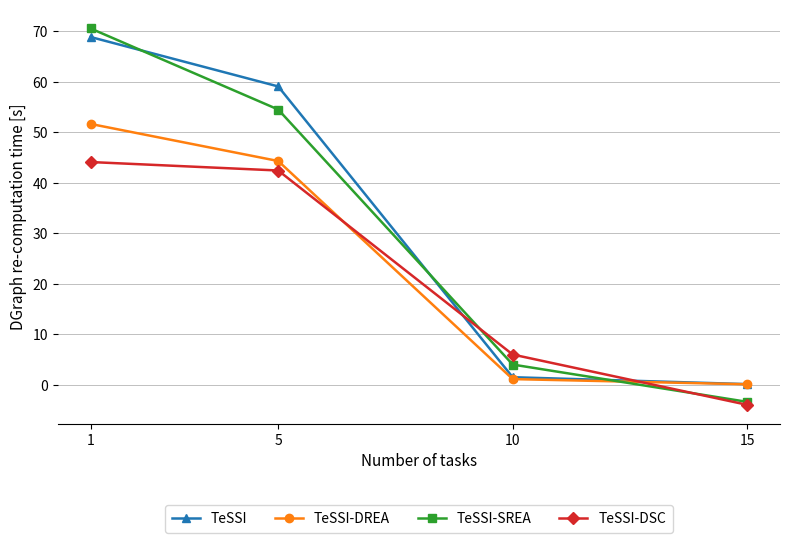

Reading left to right, what are all the values shown in this chart?

TeSSI: 1=68.9	5=59.1	10=1.5	15=0.1
TeSSI-DREA: 1=51.6	5=44.3	10=1.1	15=0.1
TeSSI-SREA: 1=70.5	5=54.5	10=4.0	15=-3.4
TeSSI-DSC: 1=44.1	5=42.4	10=6.0	15=-4.0